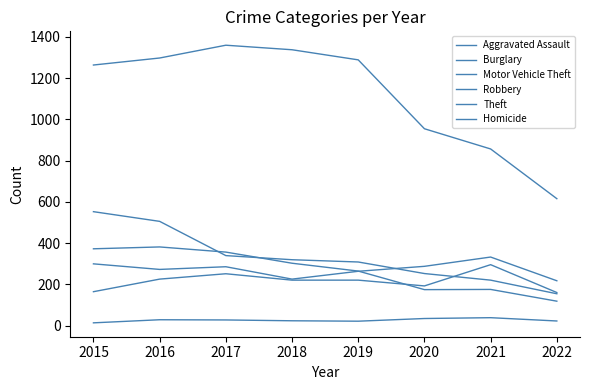

At which category does Motor Vehicle Theft reach its first local peak?

2017